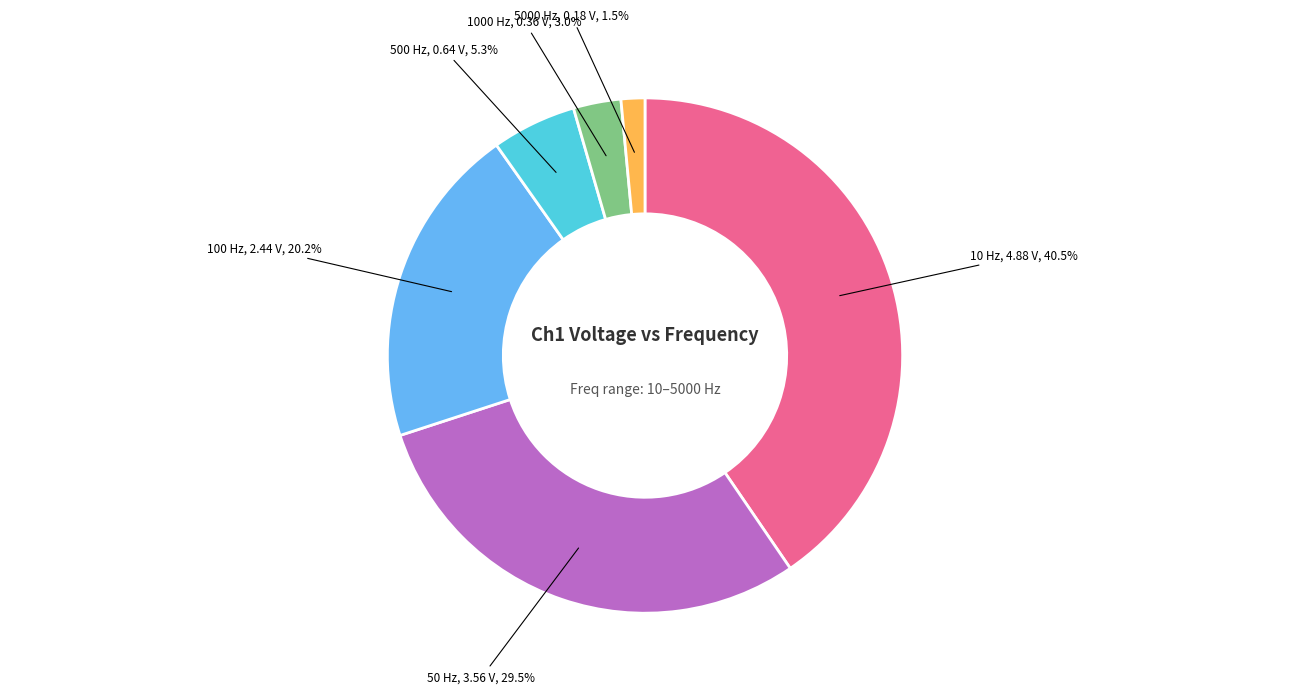

To the nearest percent, what is the difference between the largest and smallest slice percentages?

39%